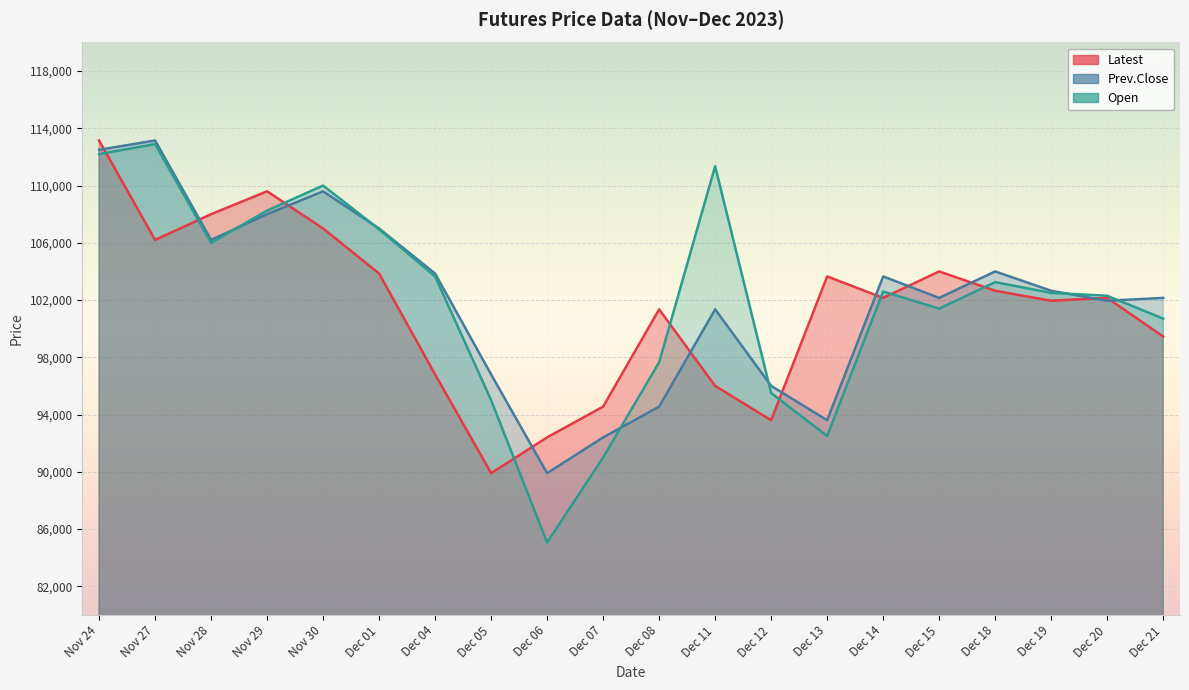

The Latest series shows 99450 at Dec 21. True or false?

True